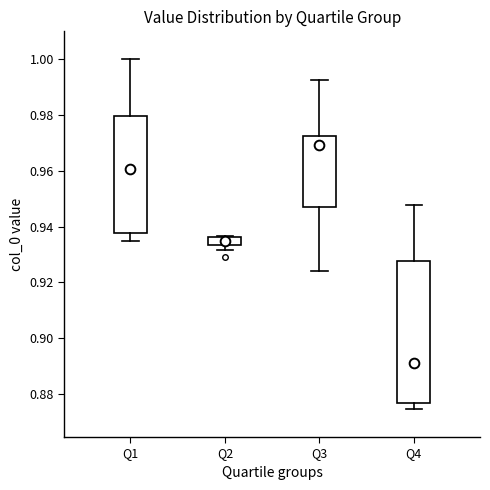

Where is the upper edge of the box for Q2 on the y-axis? The values are not printed on the chart, so give them approximately, as read against the axis.

0.936